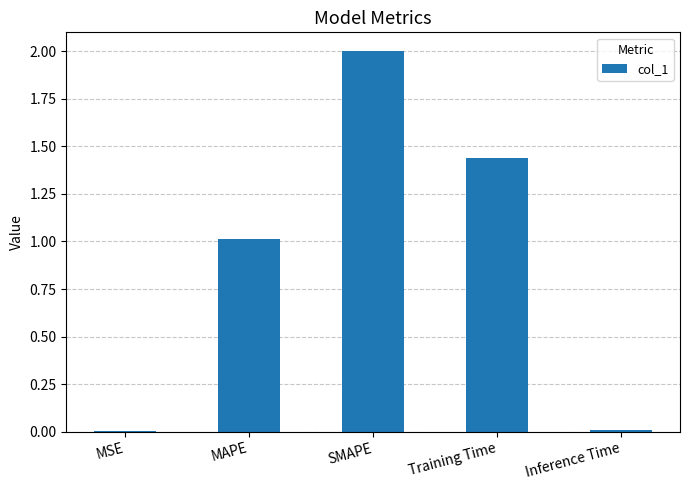

What is the maximum value shown in the chart?

2.0